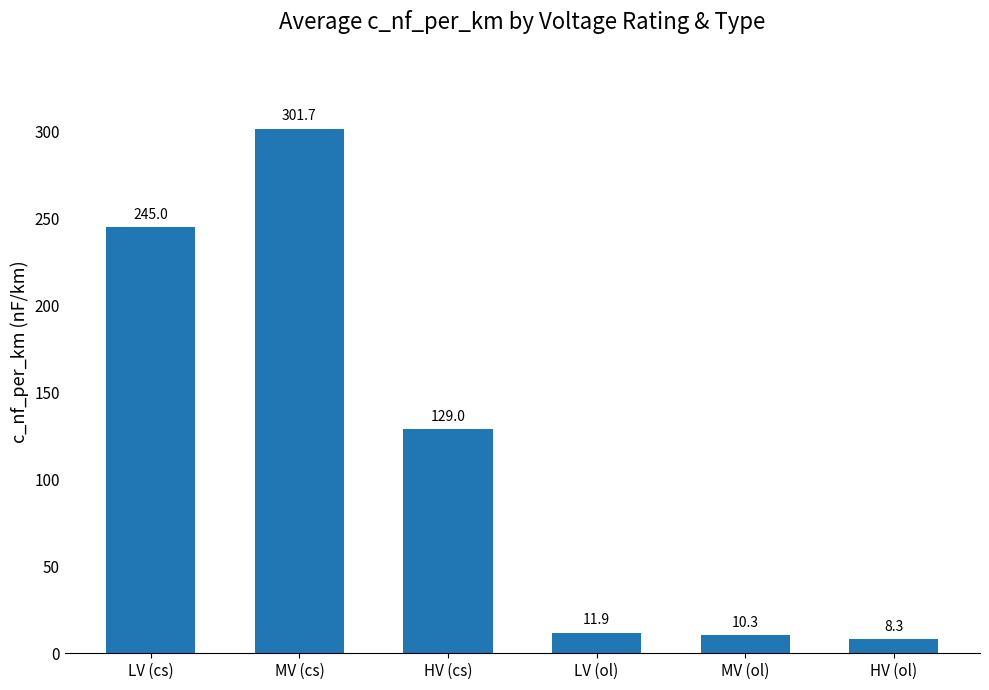

List the labels in order of value, largest first.

MV (cs), LV (cs), HV (cs), LV (ol), MV (ol), HV (ol)